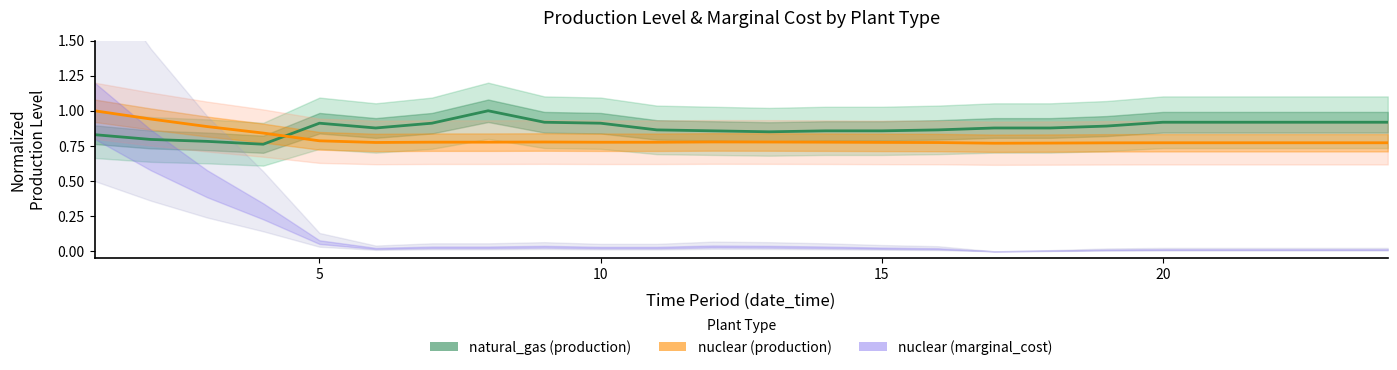

What is the maximum value for nuclear (production)?

1.0